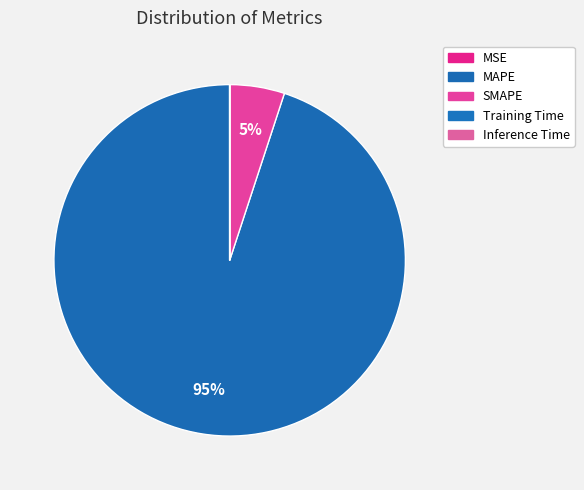

Does MSE account for over 50% of the chart?

No